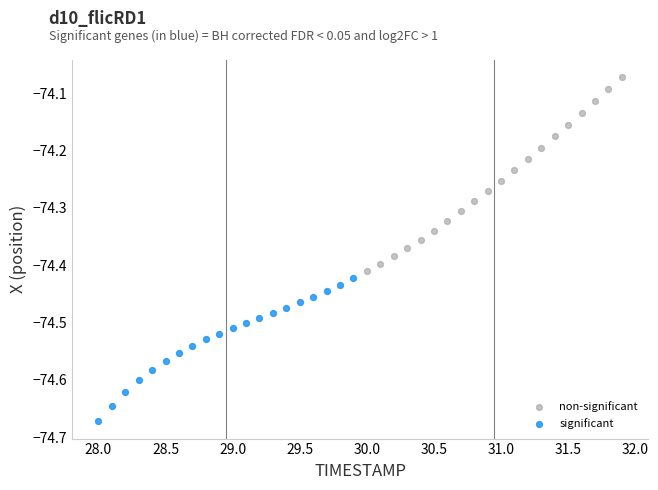

Which series contains the lowest Y value?

significant